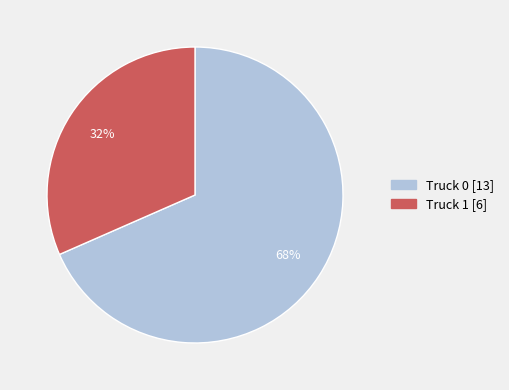

Which slice is the smallest?

Truck 1